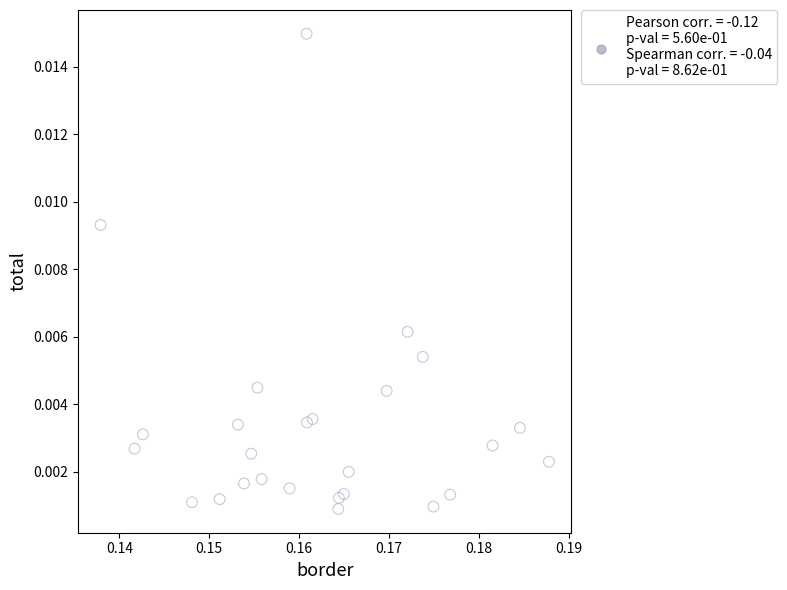

Count the number of points in this scatter plot.

26